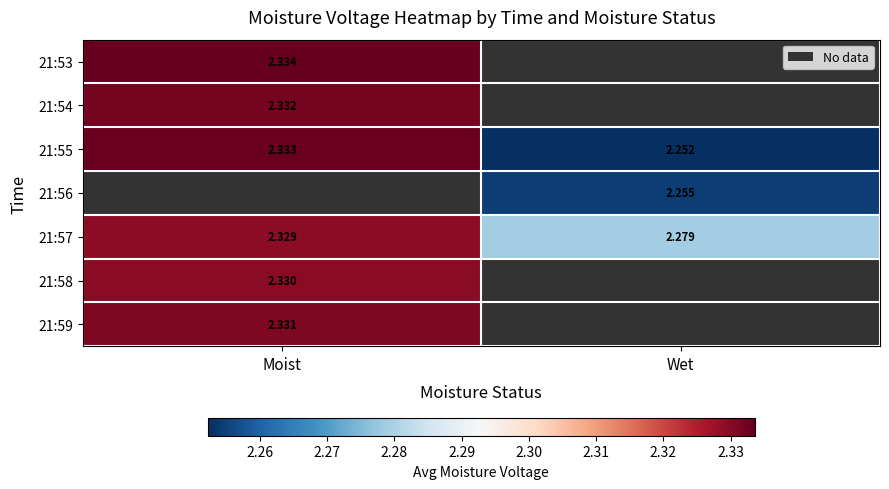

Is the value of 21:53 at Moist greater than the value of 21:58 at Moist?

Yes